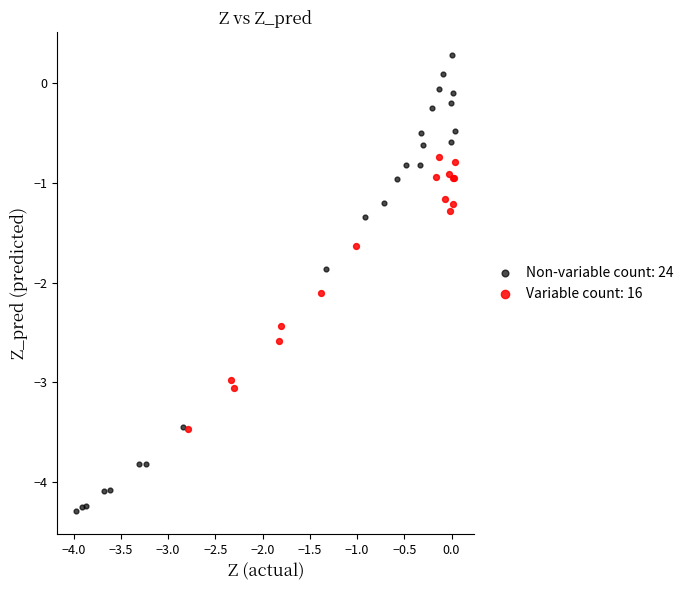

Which series reaches the minimum Y coordinate?

Non-variable count: 24